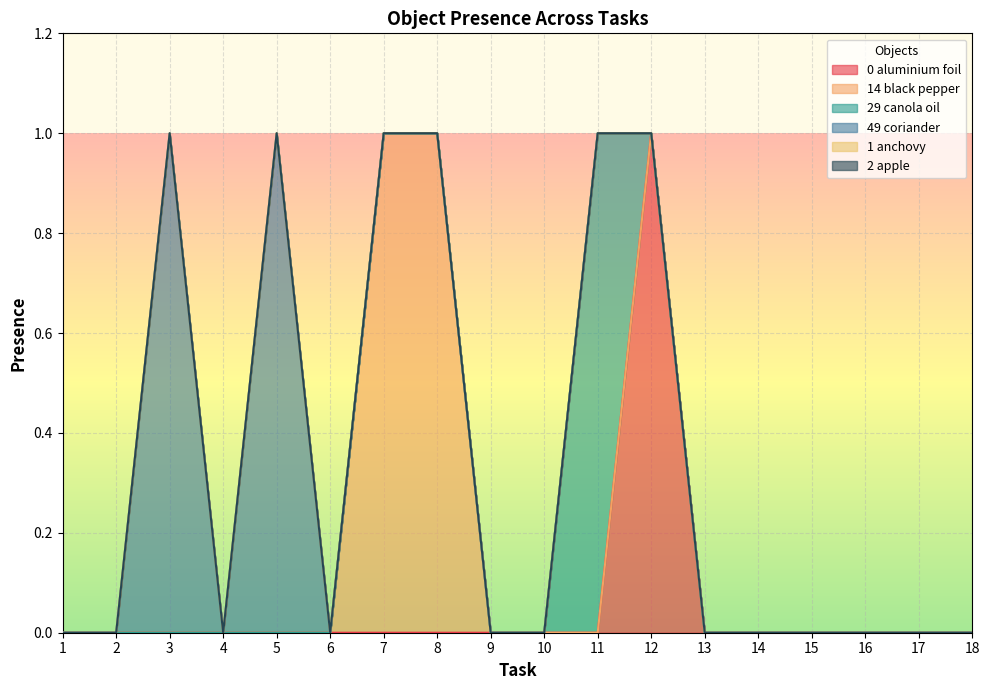

What is the highest value of the Object_14_black pepper series?

1